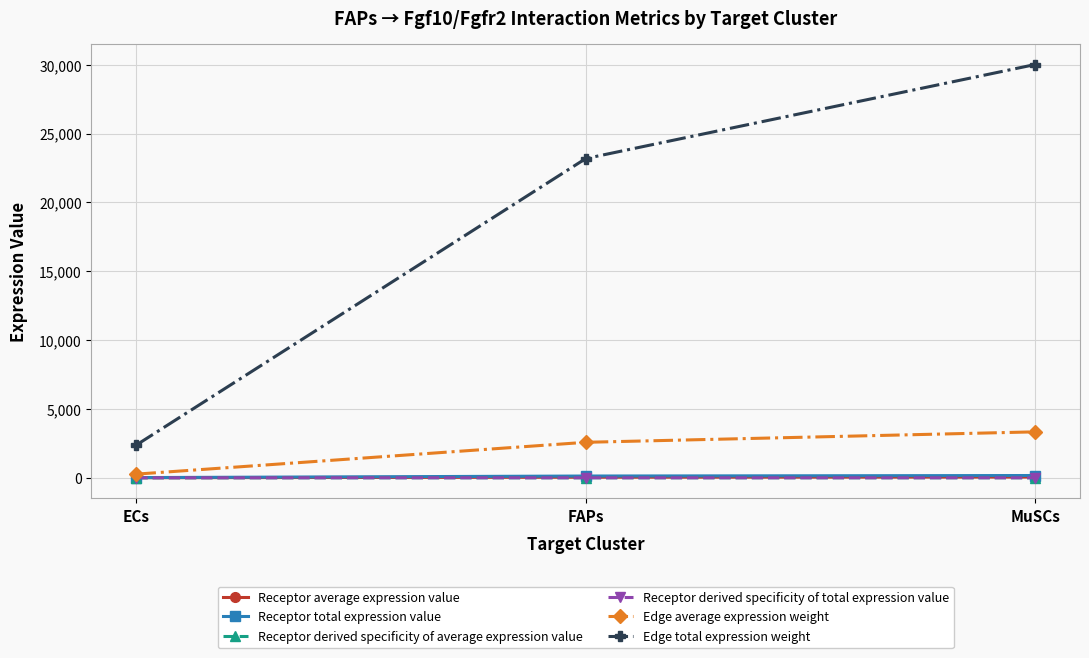

What is the label of the 3rd point from the right?

ECs